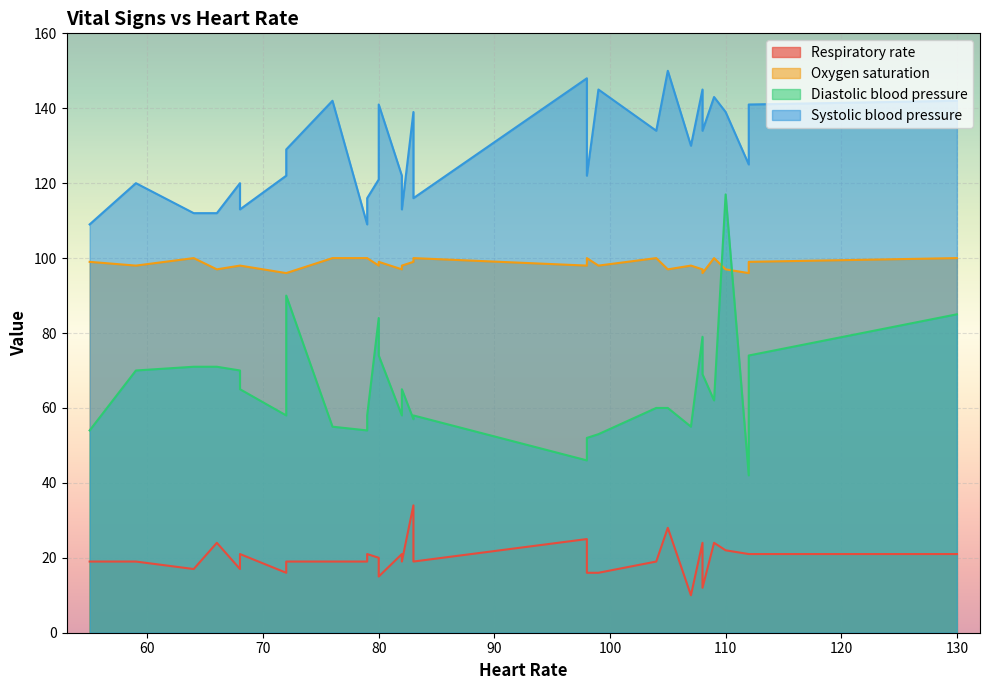

Which category has the highest value in the Heart Rate series?

130